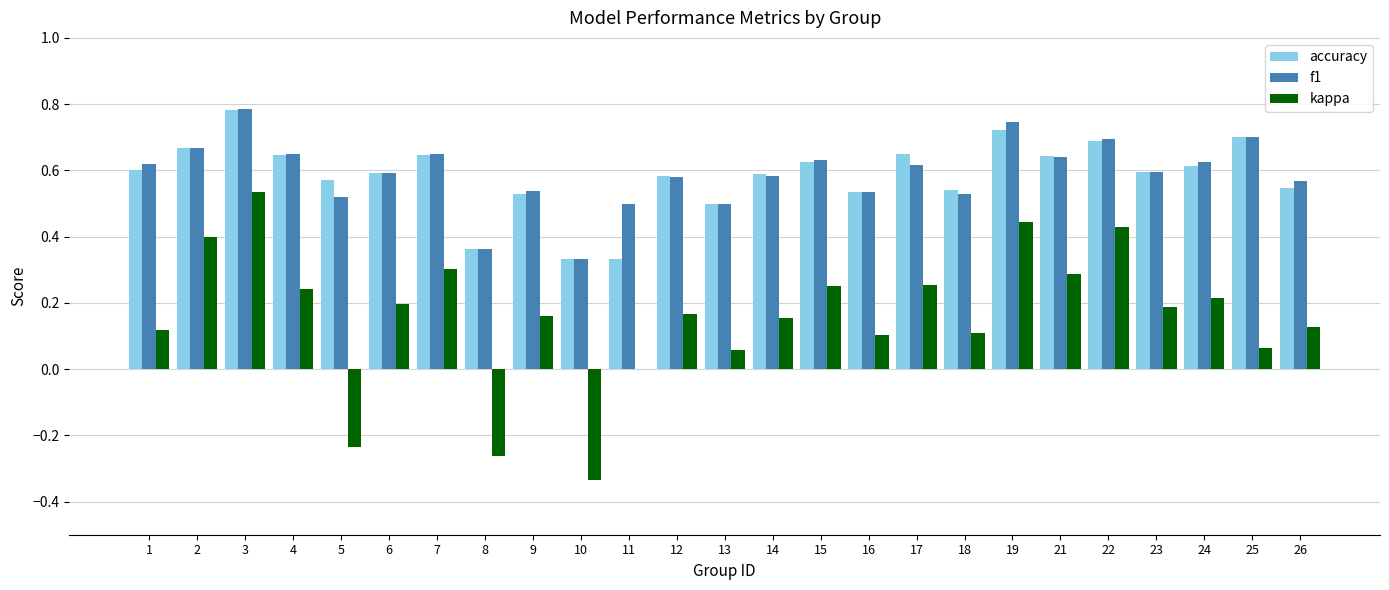

At which label does accuracy reach its peak?

3